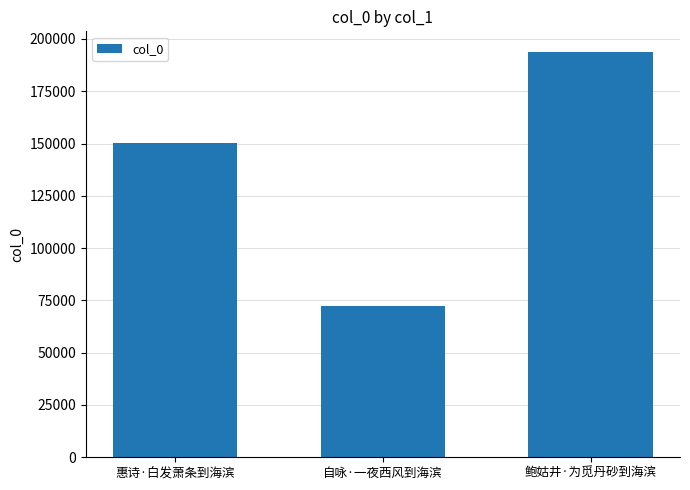

What is the label of the 2nd bar from the right?

自咏·一夜西风到海滨